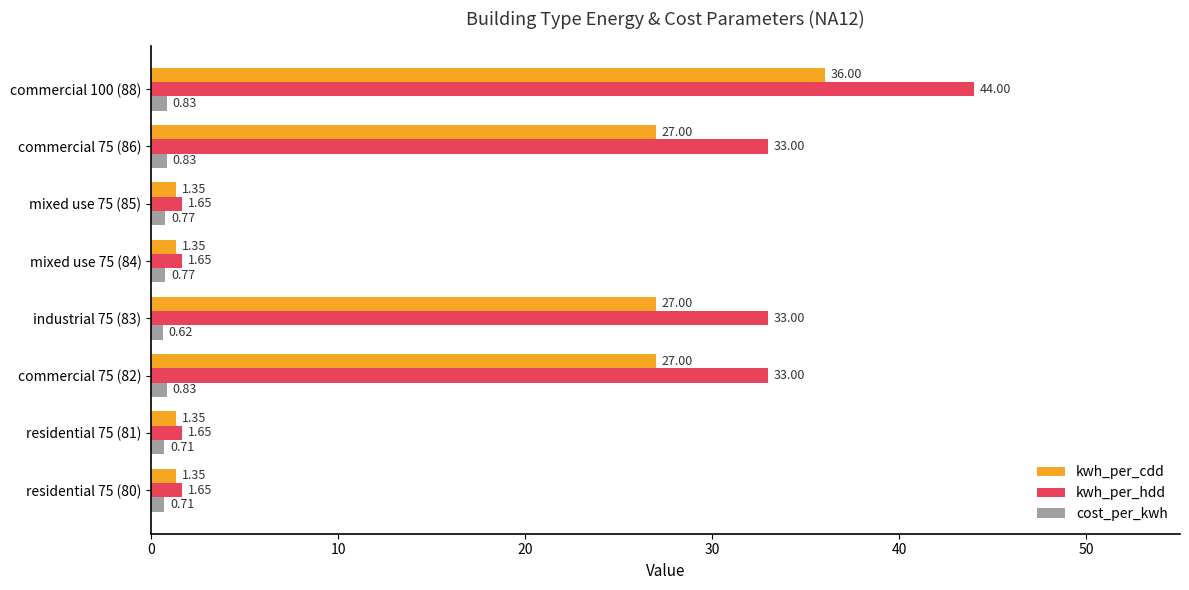

What is the spread (max minus min) of values at residential 75 (80)?

0.9